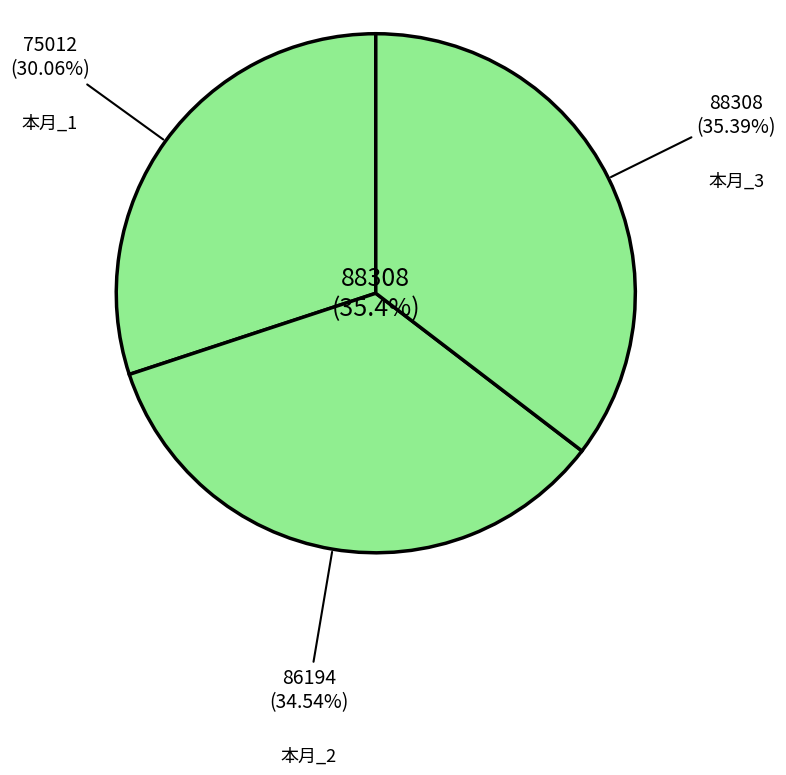

True or false: 本月 accounts for 33% of the total.

True